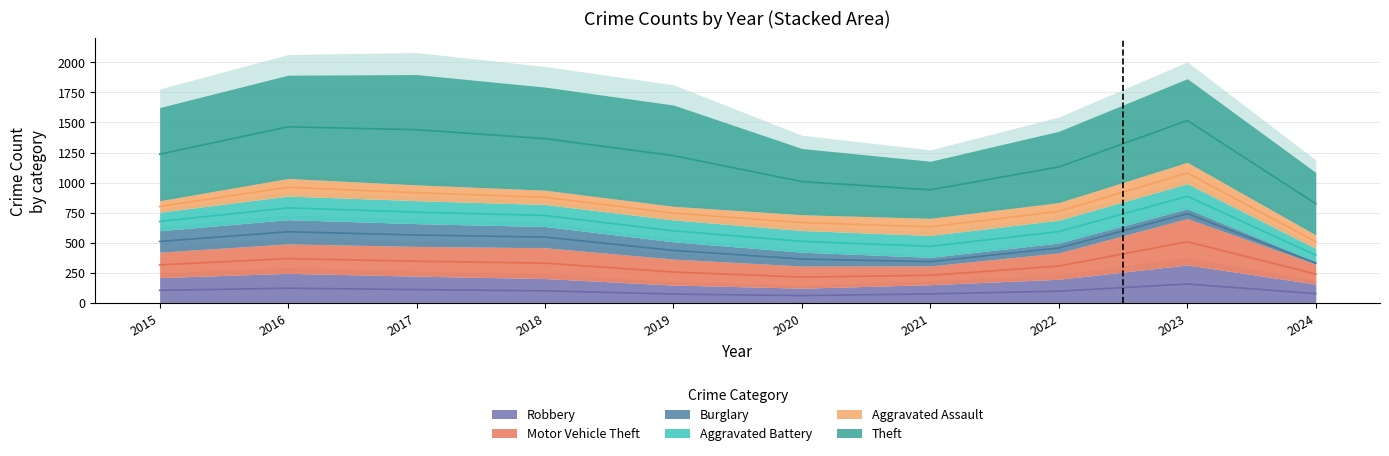

Which category has the highest value across all series?

2017